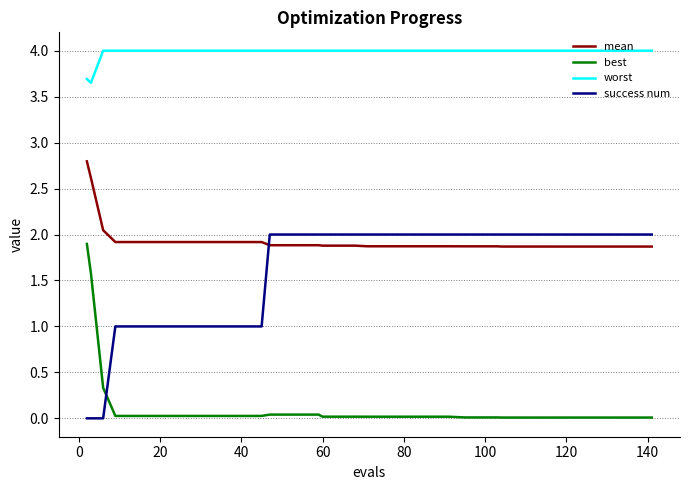

What is the highest value of the best series?

1.9